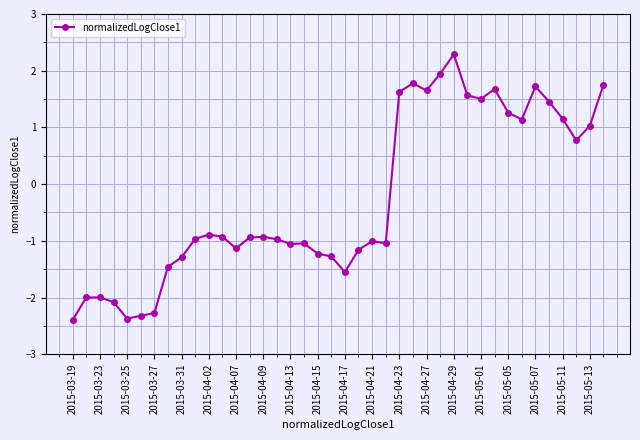

True or false: there are more than 0 points higher than both neighbors.

True